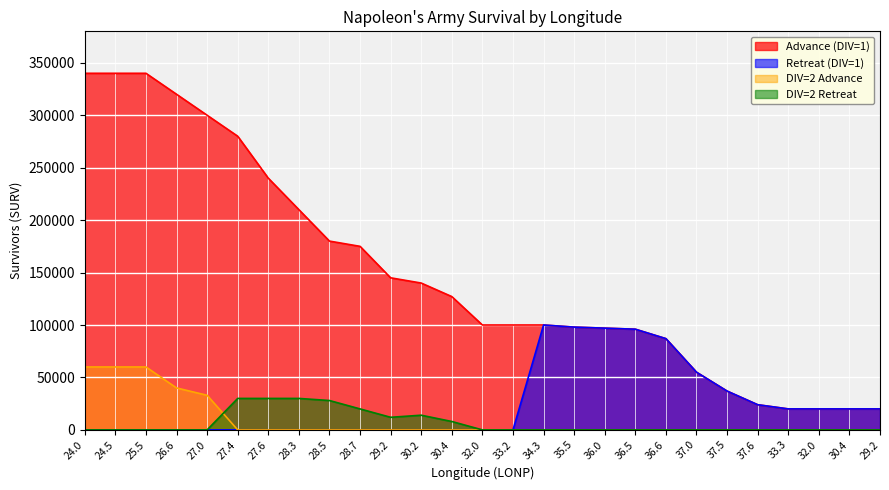

Which series has the largest total across all categories?

Advance (DIV=1)